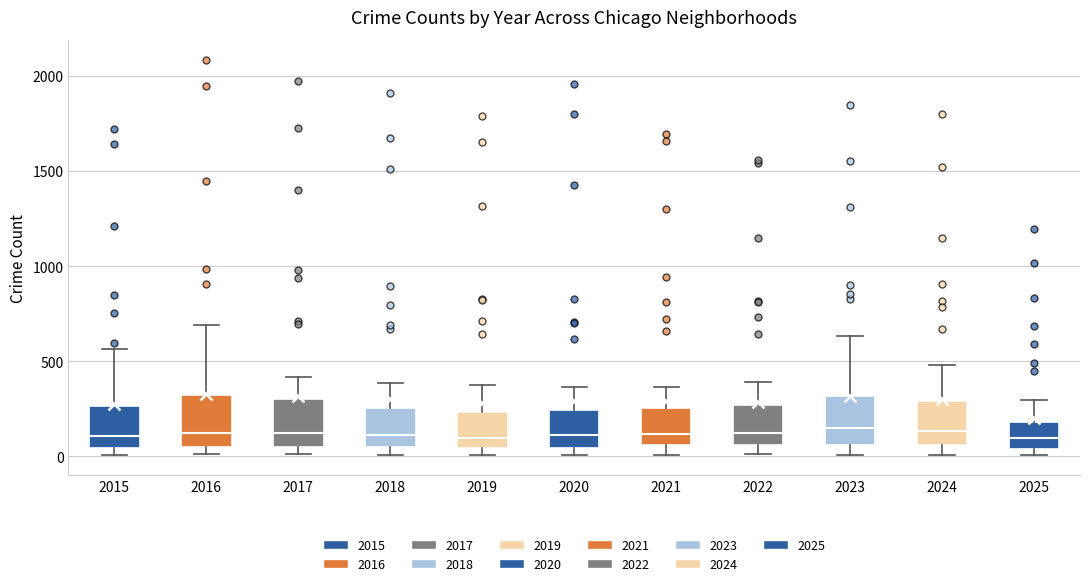

Reading left to right, read every box against the y-axis: the position of its median line, the range the box covers, and the ends of its whiskers. The values are not printed on the chart, so give them approximately, as read against the axis.

2015: median 100, box 50 to 250, whiskers 0 to 550
2016: median 150, box 50 to 300, whiskers 0 to 700
2017: median 100, box 50 to 300, whiskers 0 to 400
2018: median 100, box 50 to 250, whiskers 0 to 400
2019: median 100, box 50 to 250, whiskers 0 to 400
2020: median 100, box 50 to 250, whiskers 0 to 350
2021: median 100, box 50 to 250, whiskers 0 to 350
2022: median 150, box 50 to 250, whiskers 0 to 400
2023: median 150, box 50 to 300, whiskers 0 to 650
2024: median 150, box 50 to 300, whiskers 0 to 500
2025: median 100, box 50 to 200, whiskers 0 to 300